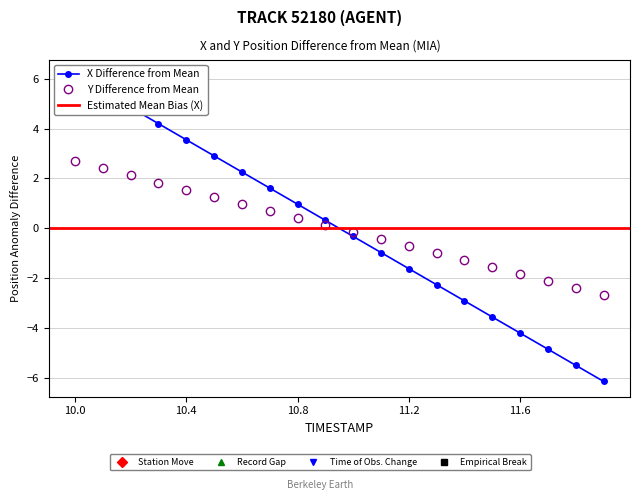

Which category has the highest value in the X series?

10.0